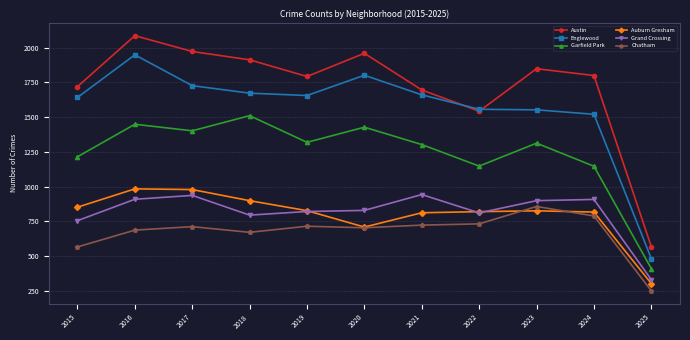

Does the chart display data point markers on the line(s)?

Yes